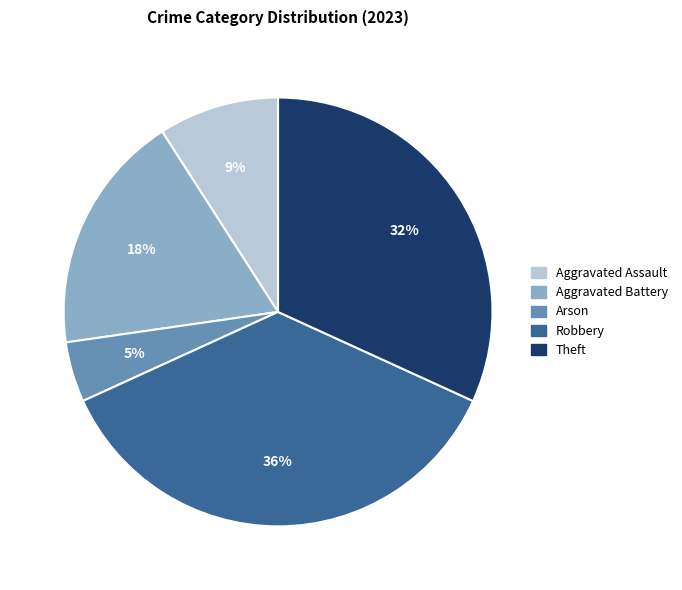

How many slices are in this pie chart?

5